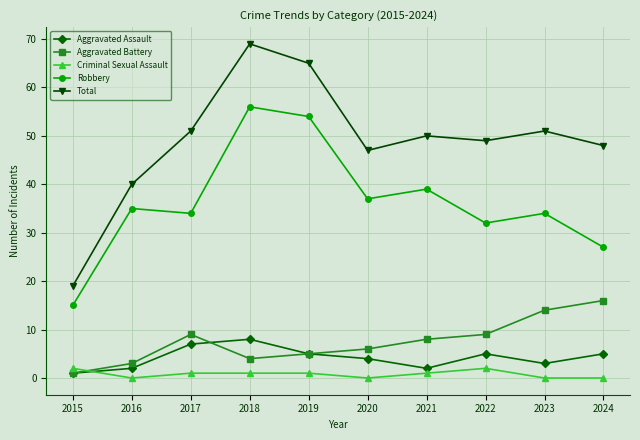

Reading left to right, what are all the values shown in this chart?

Aggravated Assault: 1	2	7	8	5	4	2	5	3	5
Aggravated Battery: 1	3	9	4	5	6	8	9	14	16
Criminal Sexual Assault: 2	0	1	1	1	0	1	2	0	0
Robbery: 15	35	34	56	54	37	39	32	34	27
Total: 19	40	51	69	65	47	50	49	51	48